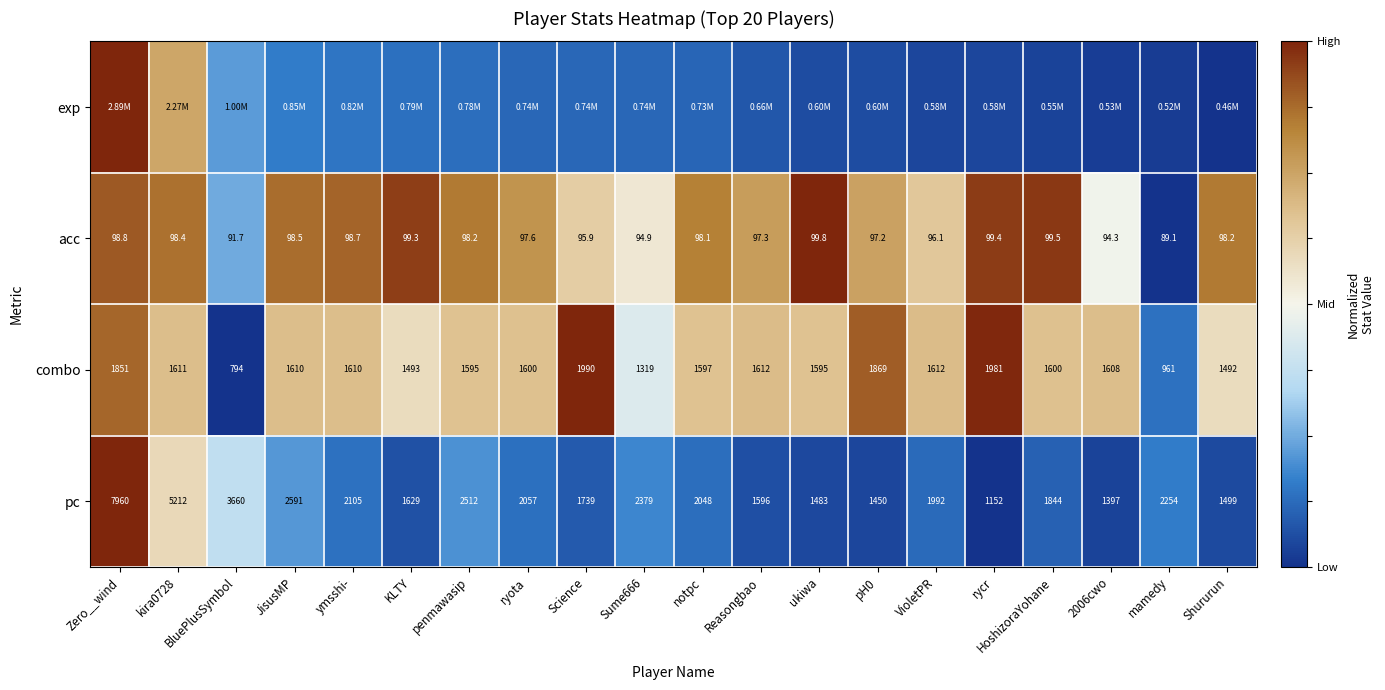

At which label does pc first exceed 2048?

Zero__wind